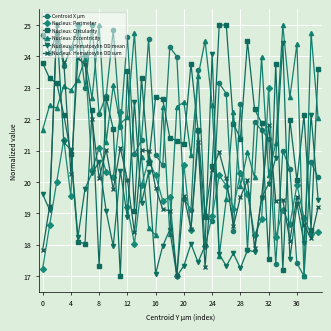

What is the smallest value displayed?

17.0